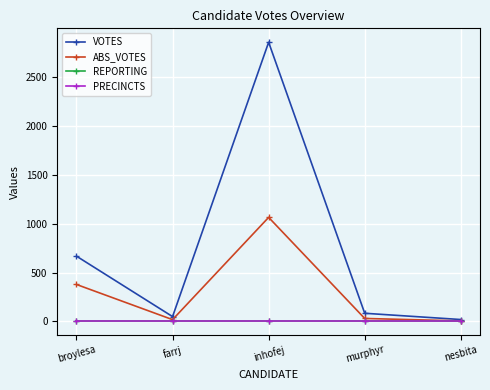

Is this an area chart (filled region under the line)?

No